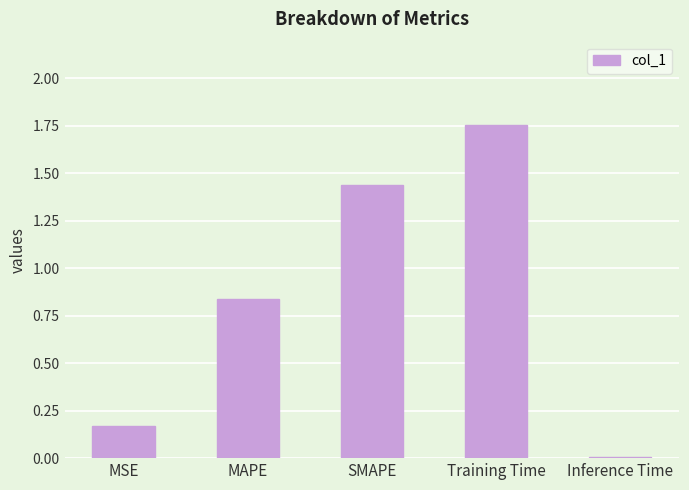

Are the bars horizontal?

No